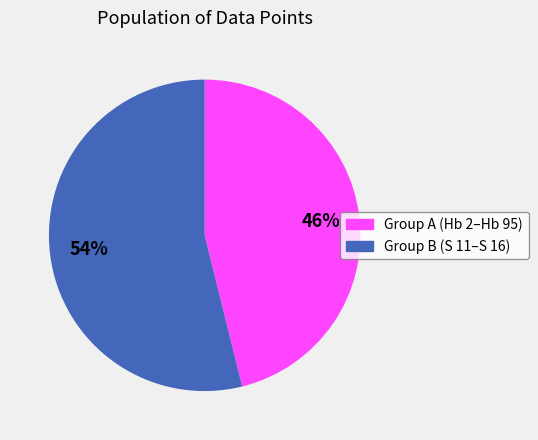

Is there a majority slice in this chart?

Yes